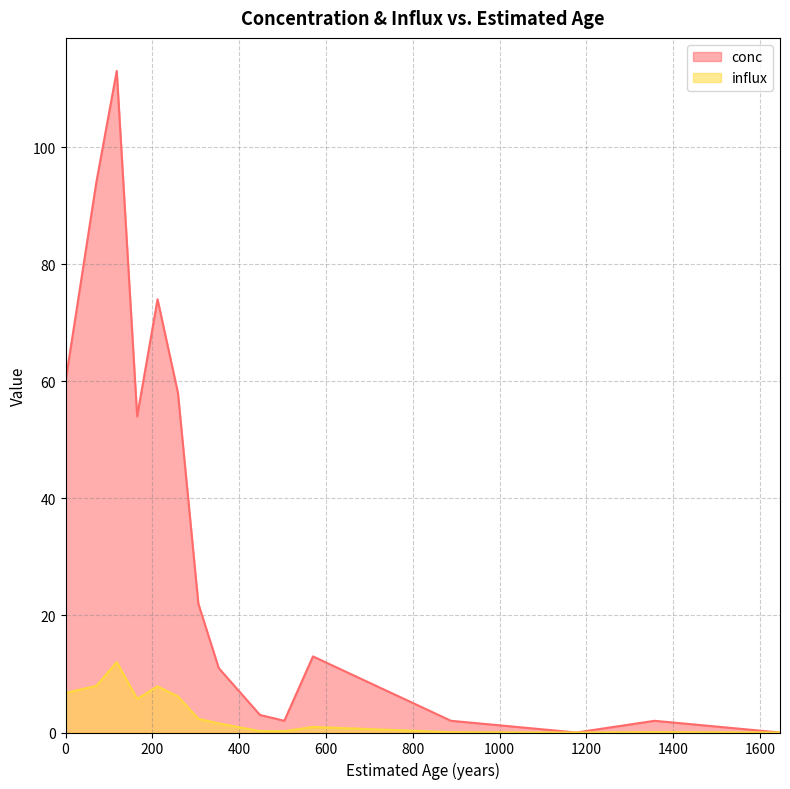

Reading right to left, extract all data points from this chart.

conc: 0.0	2.0	0.0	2.0	13.0	2.0	3.0	11.0	22.0	58.0	74.0	54.0	113.0	94.0	60.0
influx: 0.0	0.1	0.0	0.1	0.9	0.2	0.2	1.5	2.3	6.2	7.9	5.7	12.0	8.0	6.8